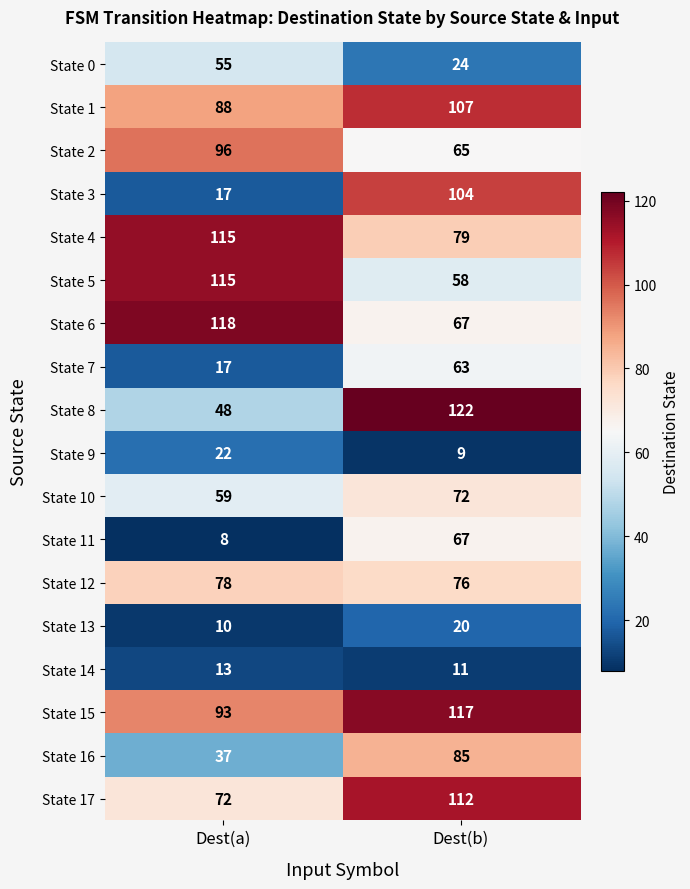

Which series has the widest spread of values?

State 3